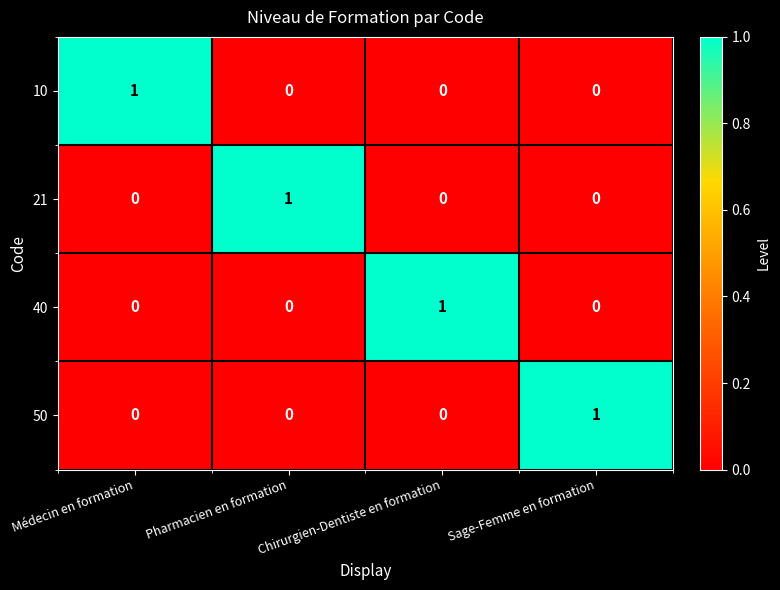

Count the 10 values in the range 0 to 1.

4